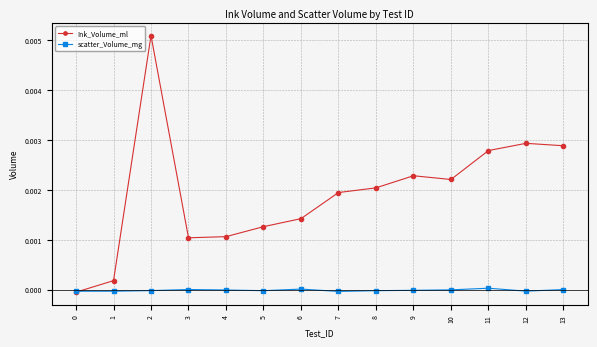

Is it true that Ink_Volume_ml equals 0.0 at 9?

True